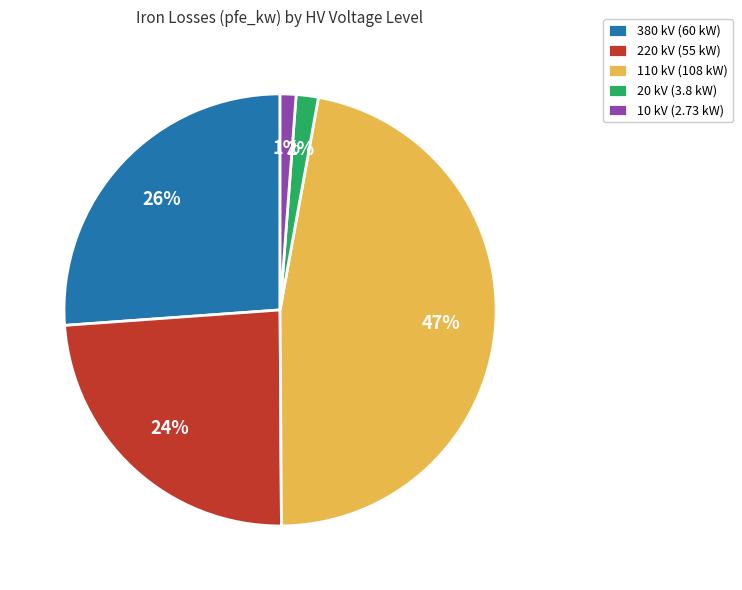

To the nearest percent, what is the difference between the largest and smallest slice percentages?

46%